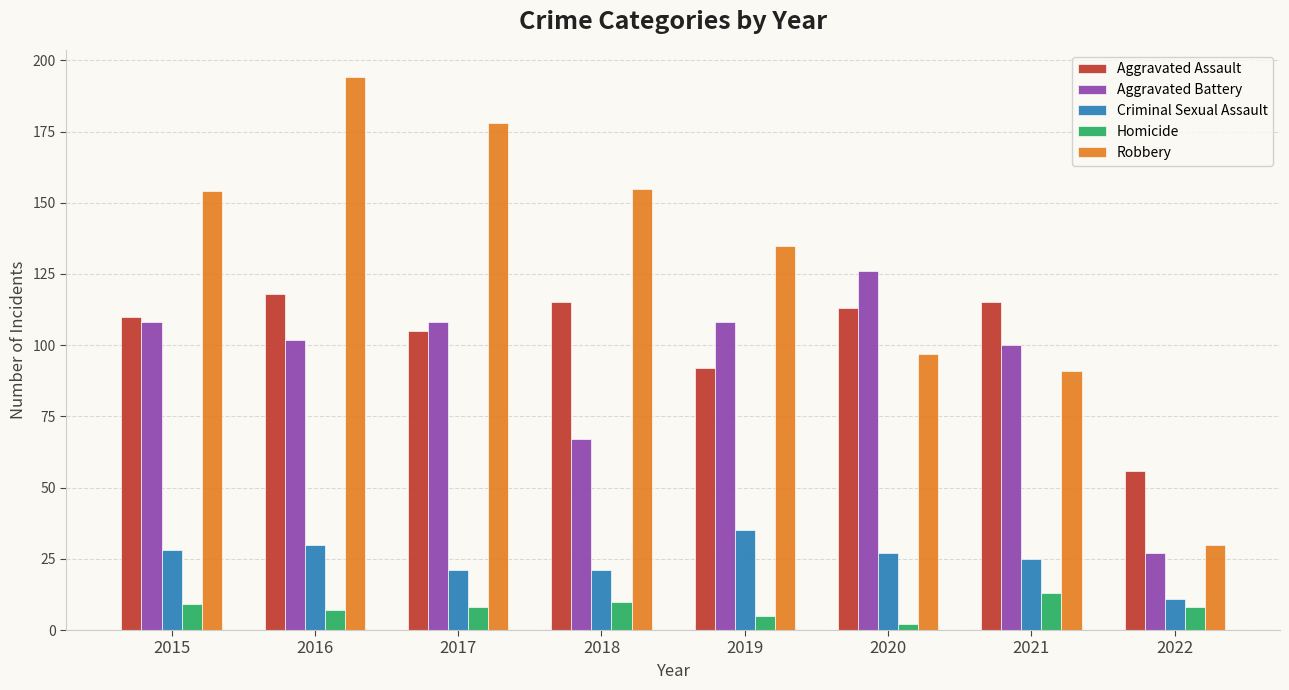

Which series changed the most between 2016 and 2022?

Robbery